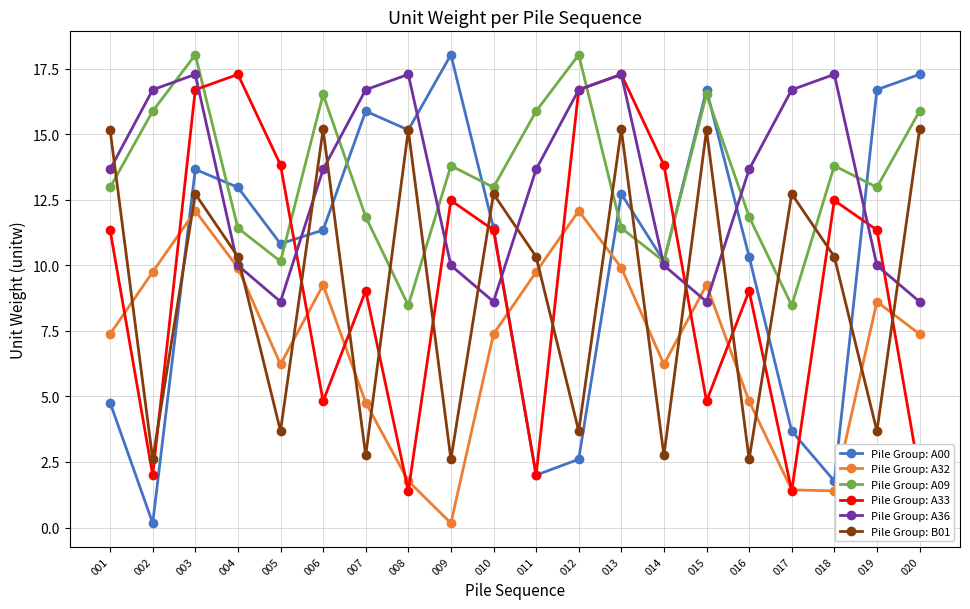

The value of Pile Group: A09 at 020 is 25.4. True or false?

False